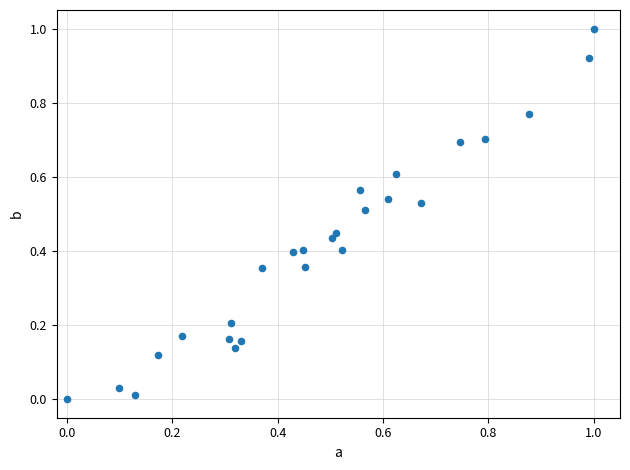

What is the range of X values (max minus min)?

1.0